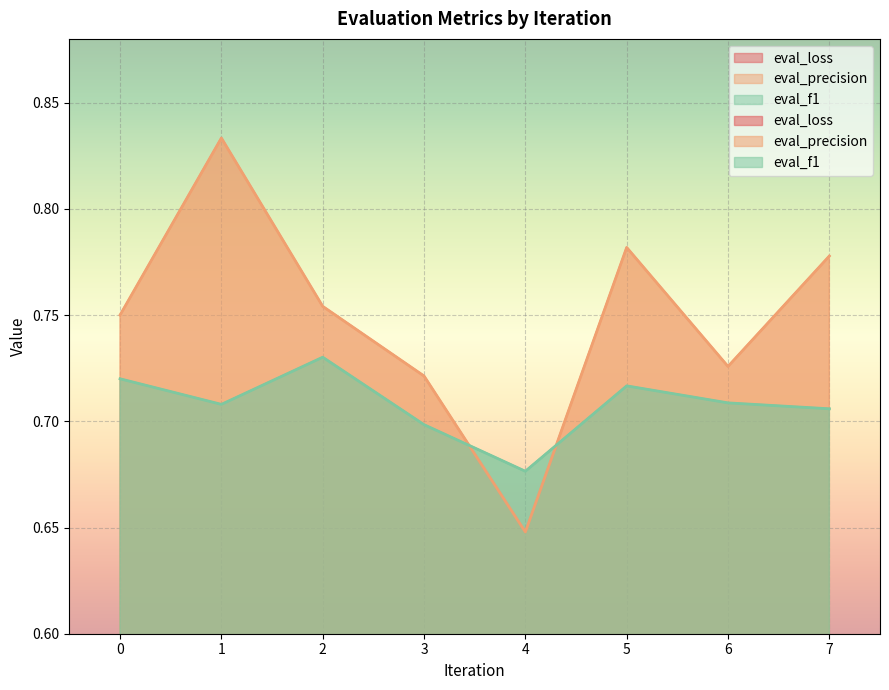

What is the value of the eval_f1 point at the 6th from the left?

0.7